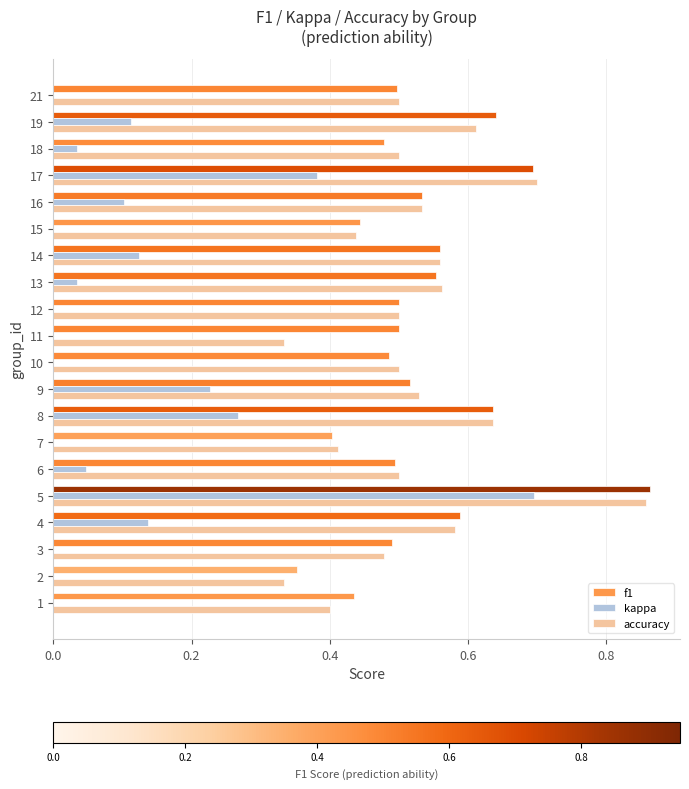

The kappa series shows 0.0 at 13. True or false?

True